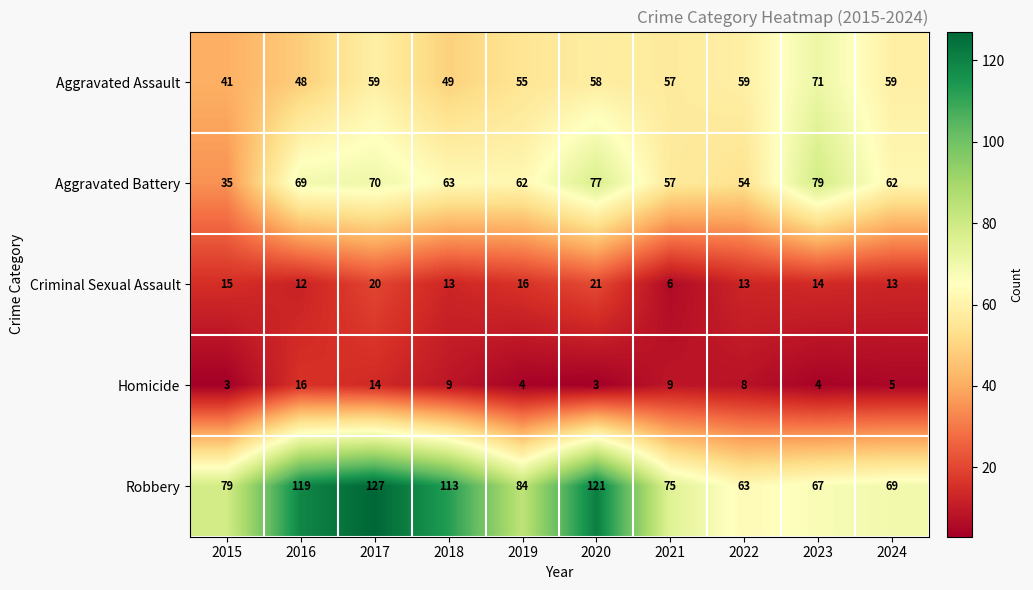

Read the Robbery value at 2018, to the nearest 5.

115